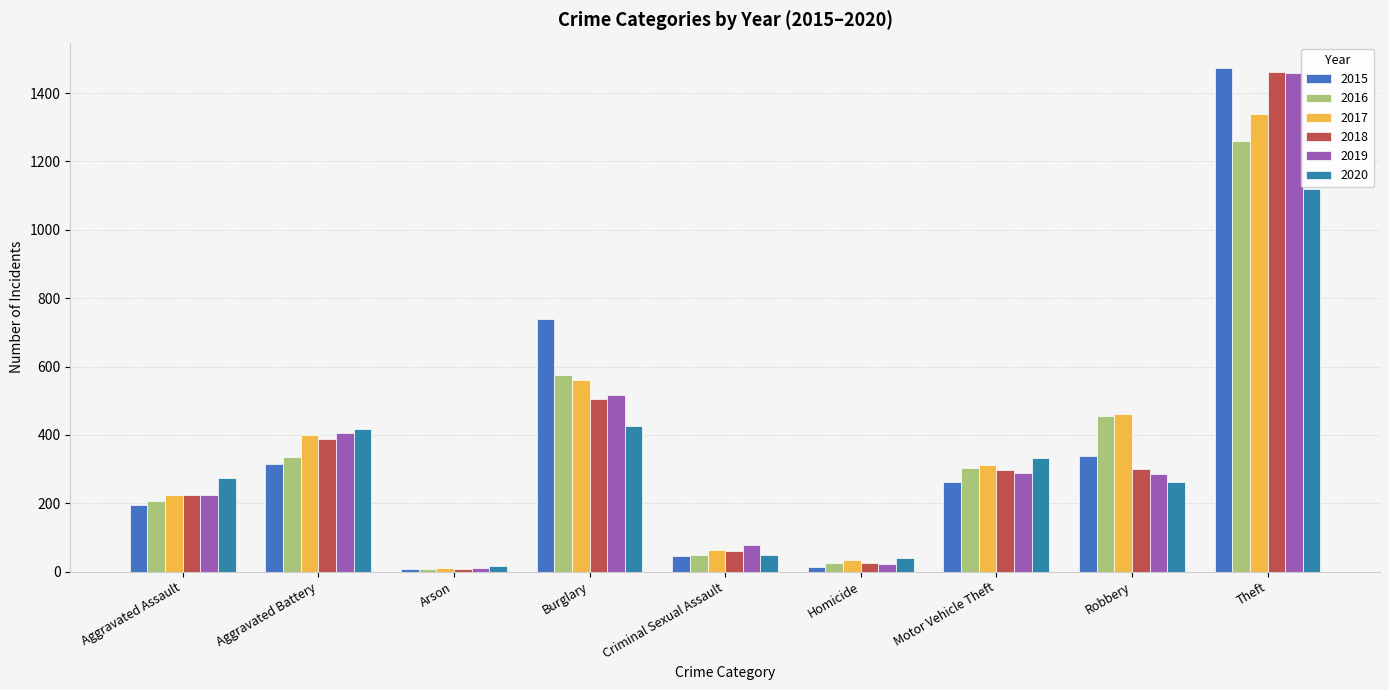

At which label is 2018 closest to 734?

Burglary